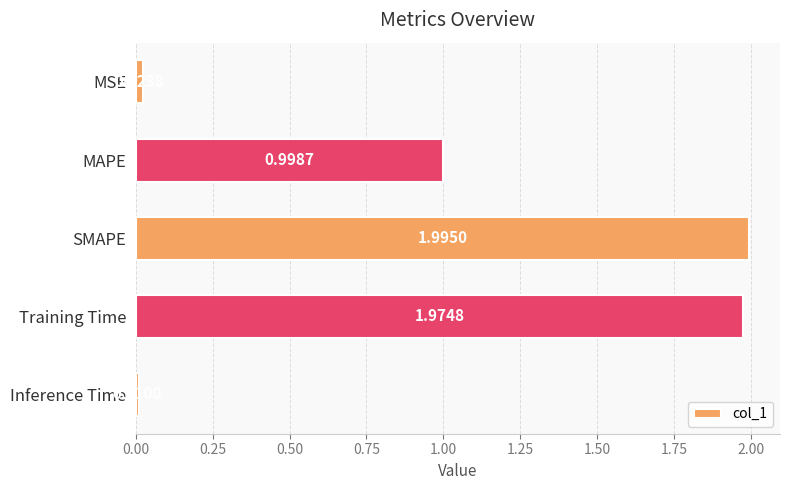

How many distinct data groups are displayed?

1